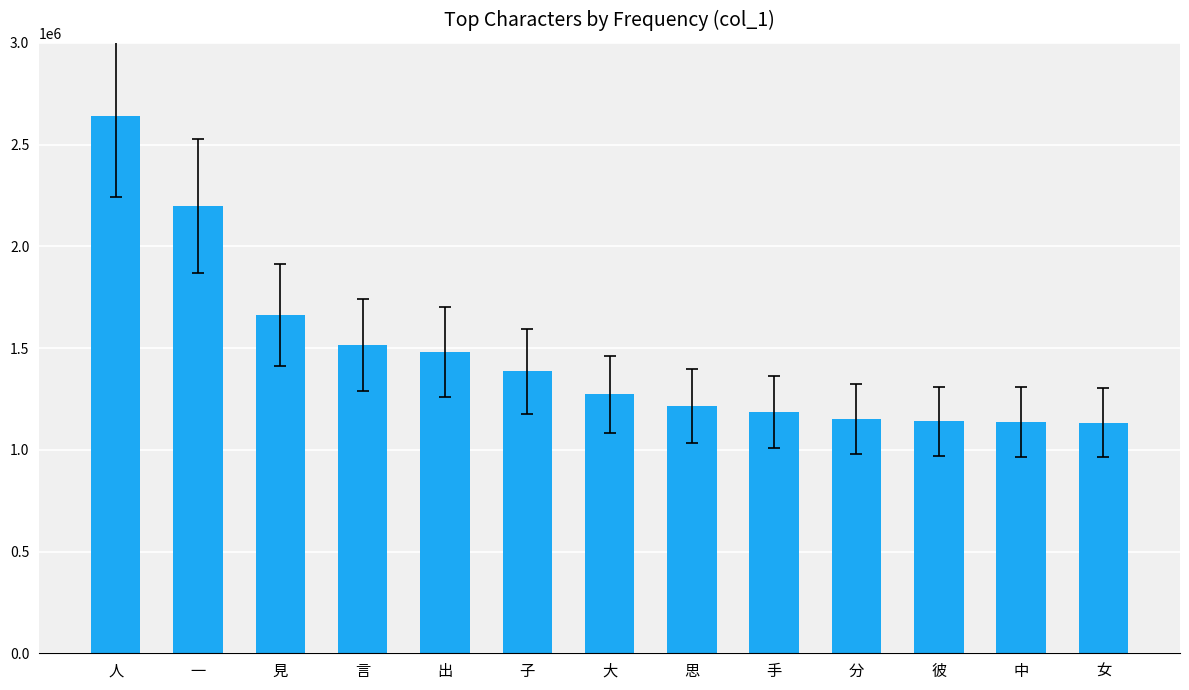

At which category does the chart reach its peak across all series?

人